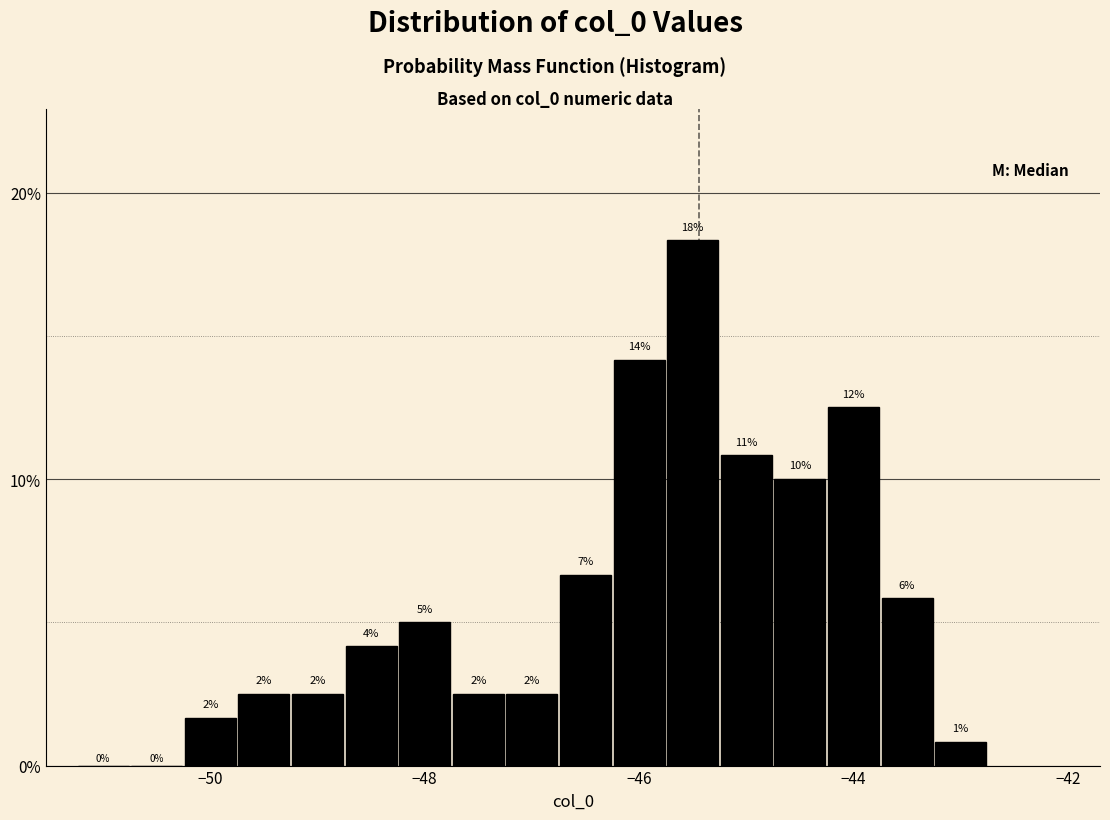

Read against the x-axis, roughly where is the centre of the tallest bar?

-45.4